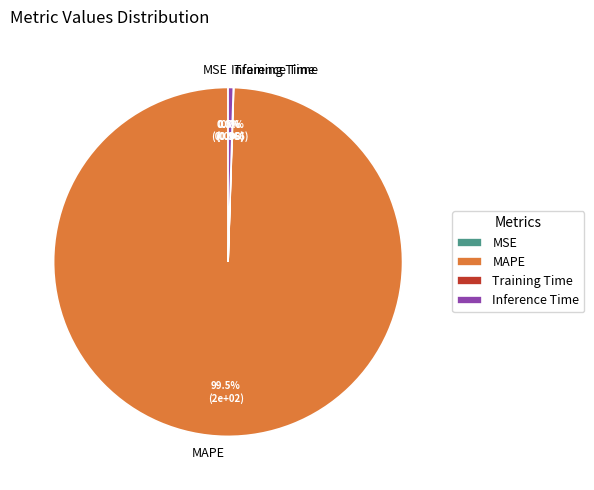

Does MAPE account for over 50% of the chart?

Yes